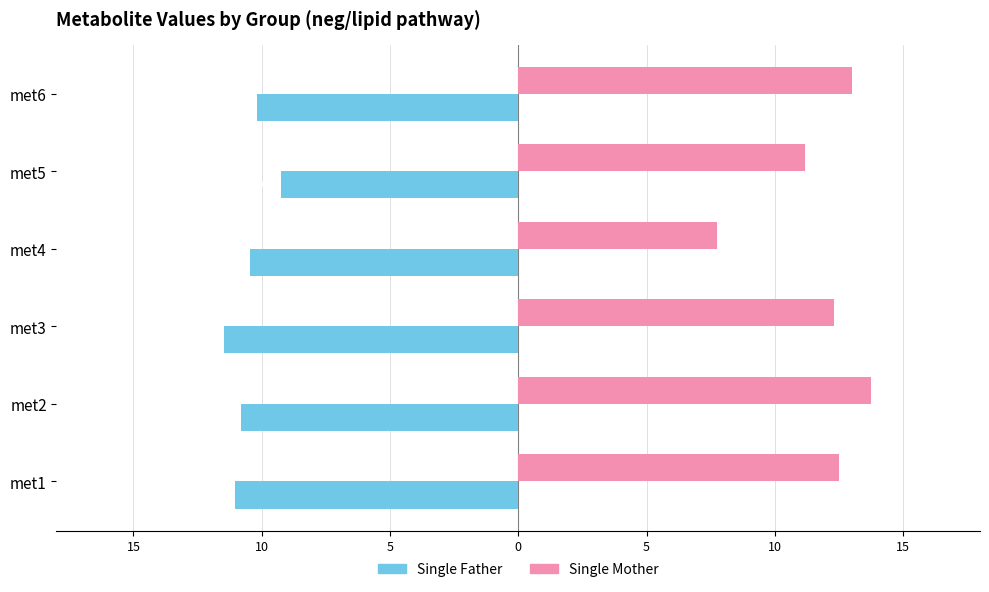

What is the average value of the Single Mother series?

11.7